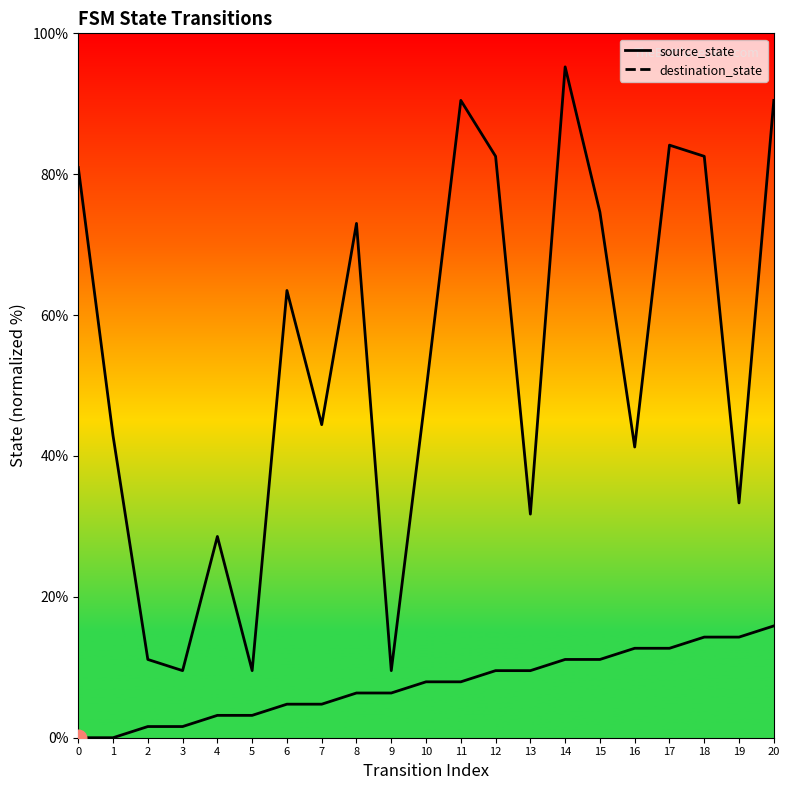

What is the total value across all series at 20?

106.3